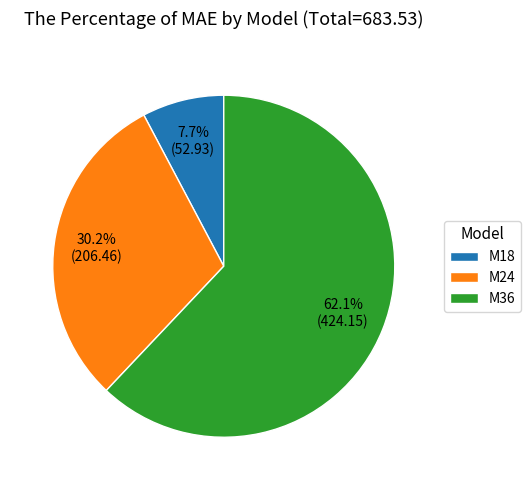

To the nearest percent, what is the difference between the largest and smallest slice percentages?

54%